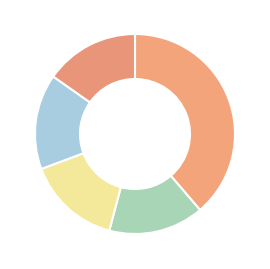

Is there any slice that represents more than half of the pie?

No